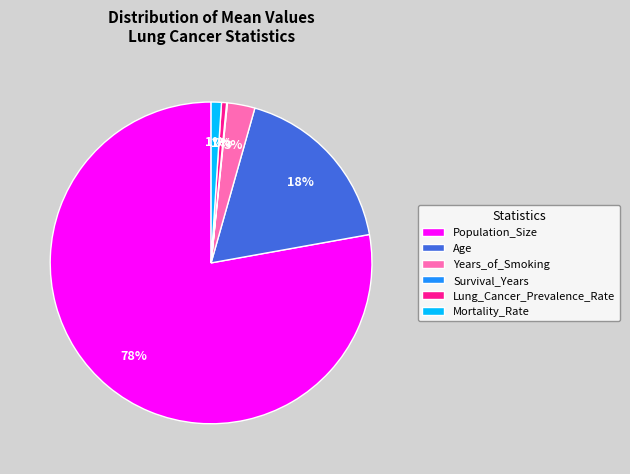

Is it true that Lung_Cancer_Prevalence_Rate is 15% of the pie?

False